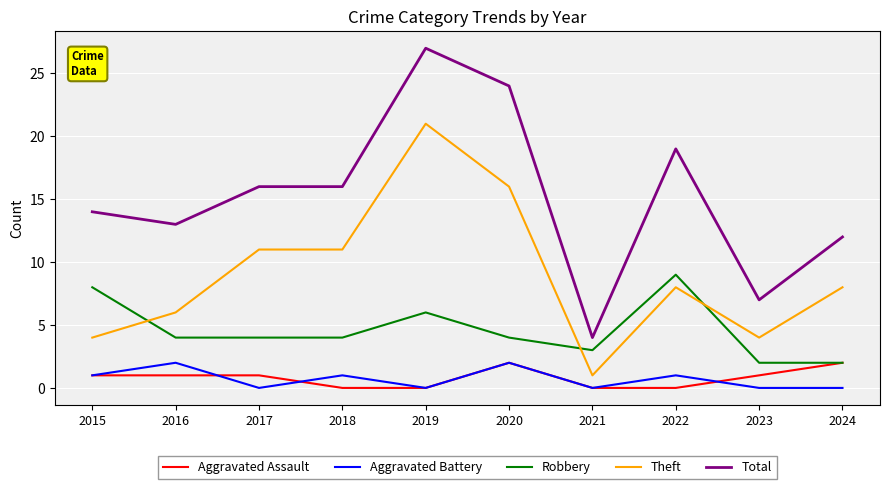

What is the total value across all series at 2015?

28